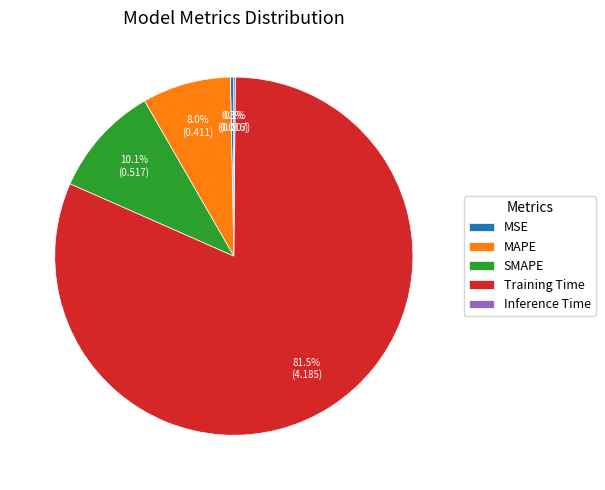

Which slice is the largest?

Training Time